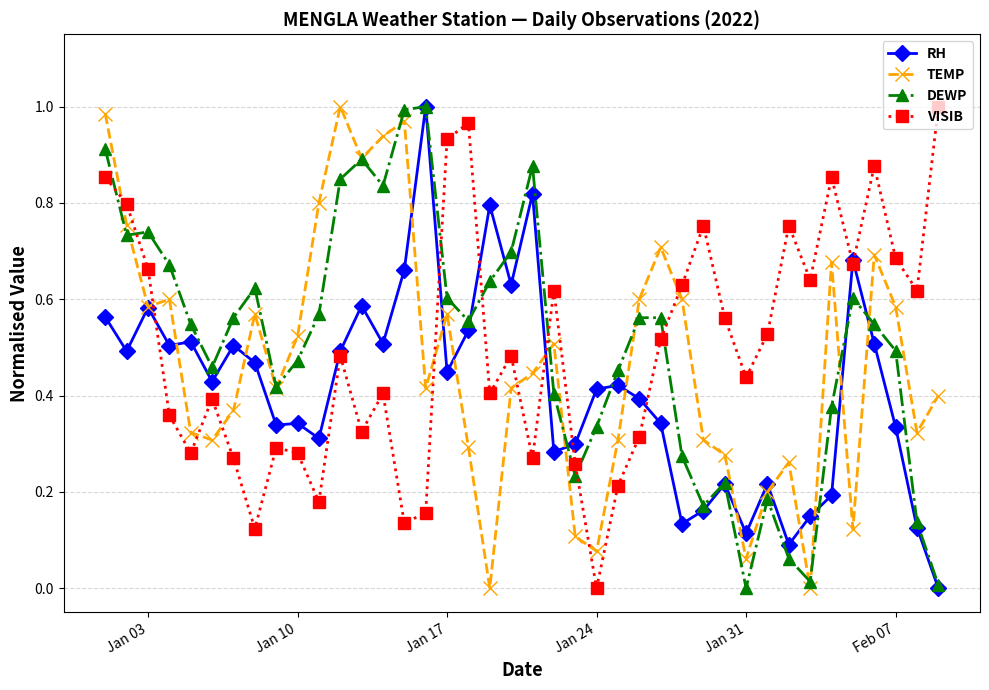

At which label does VISIB reach its minimum?

Jan 24